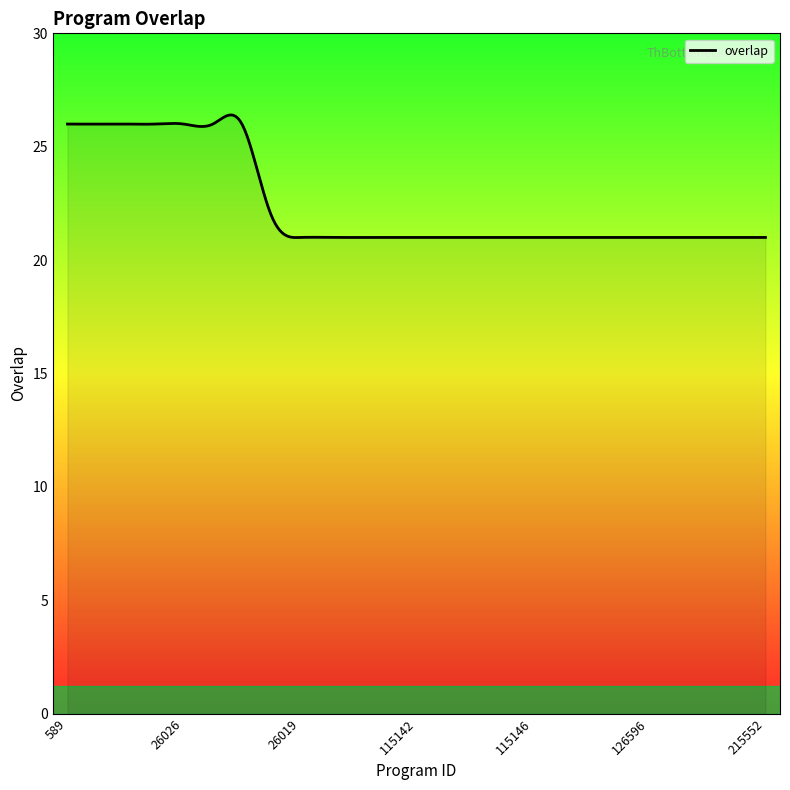

What is the minimum value shown in the chart?

21.0